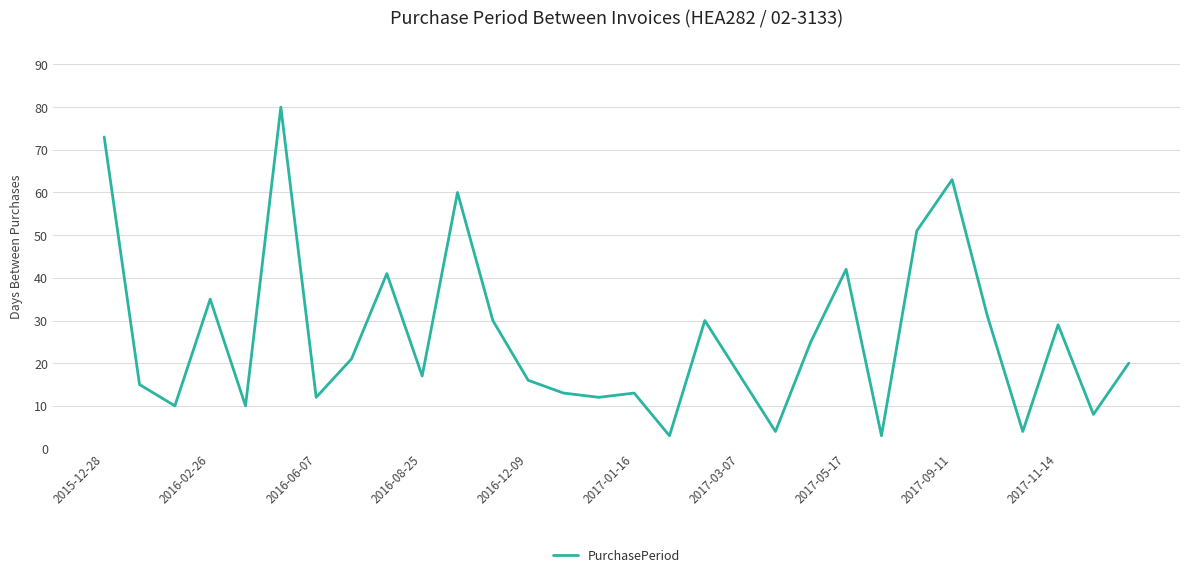

How many categories are shown in the chart?

30